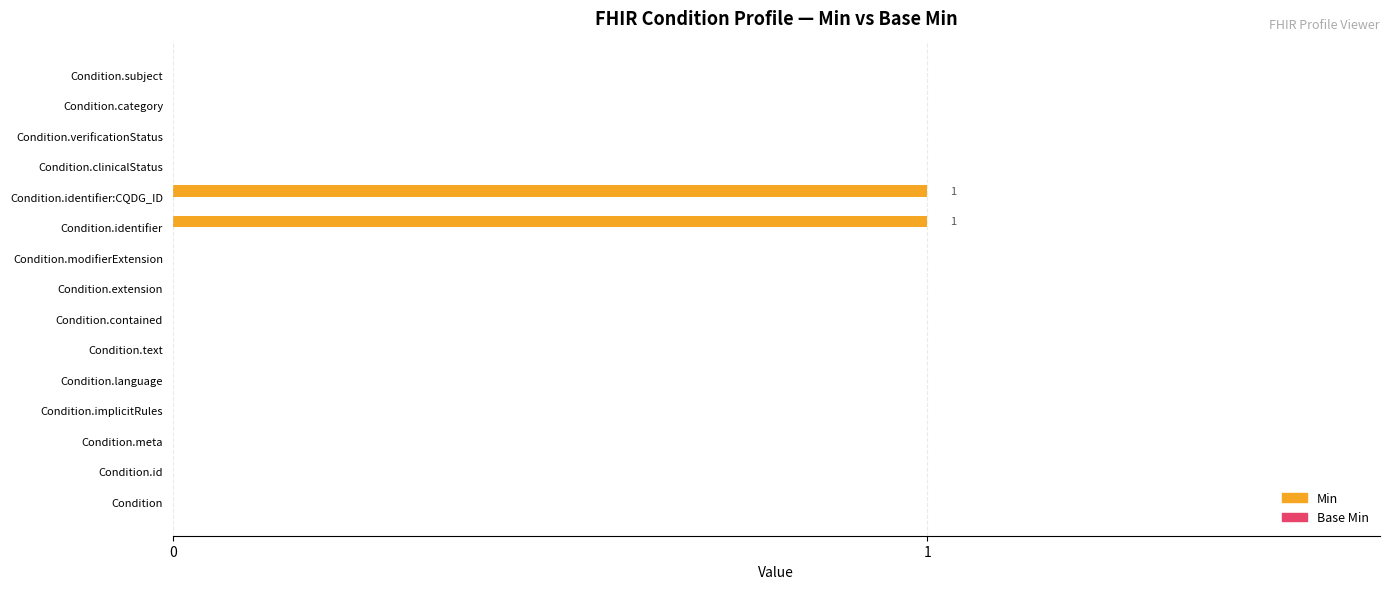

Reading top to bottom, list all the values displayed in this chart.

Condition.subject=0	Condition.category=0	Condition.verificationStatus=0	Condition.clinicalStatus=0	Condition.identifier:CQDG_ID=1	Condition.identifier=1	Condition.modifierExtension=0	Condition.extension=0	Condition.contained=0	Condition.text=0	Condition.language=0	Condition.implicitRules=0	Condition.meta=0	Condition.id=0	Condition=0